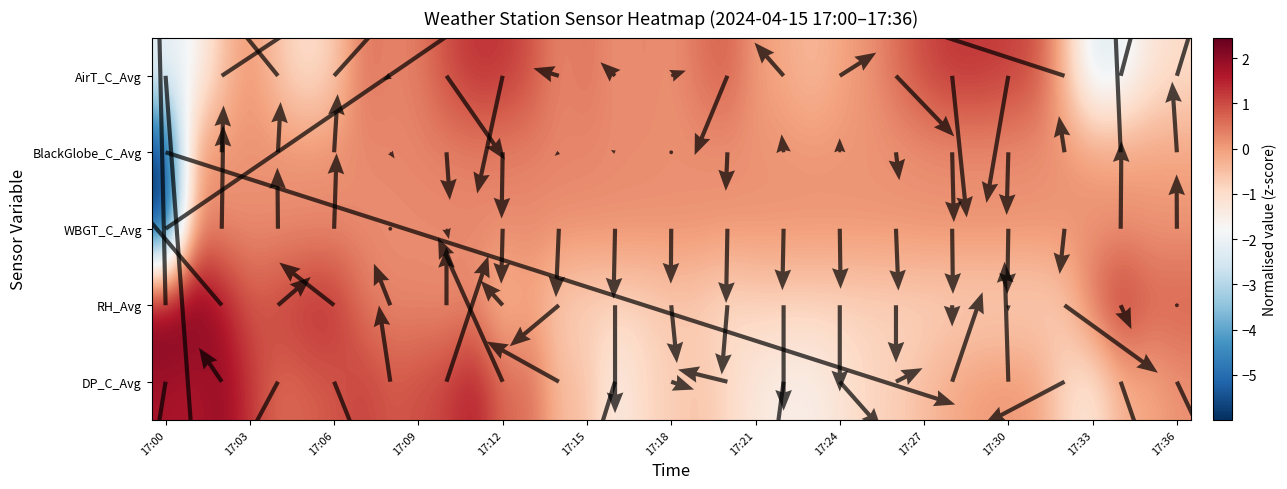

List the labels in order of AirT_C_Avg value, smallest first.

17:33, 17:00, 17:34, 17:01, 17:35, 17:05, 17:36, 17:06, 17:04, 17:02, 17:23, 17:32, 17:22, 17:24, 17:21, 17:03, 17:16, 17:18, 17:25, 17:14, 17:08, 17:17, 17:09, 17:07, 17:15, 17:19, 17:26, 17:20, 17:13, 17:31, 17:10, 17:27, 17:30, 17:12, 17:28, 17:29, 17:11